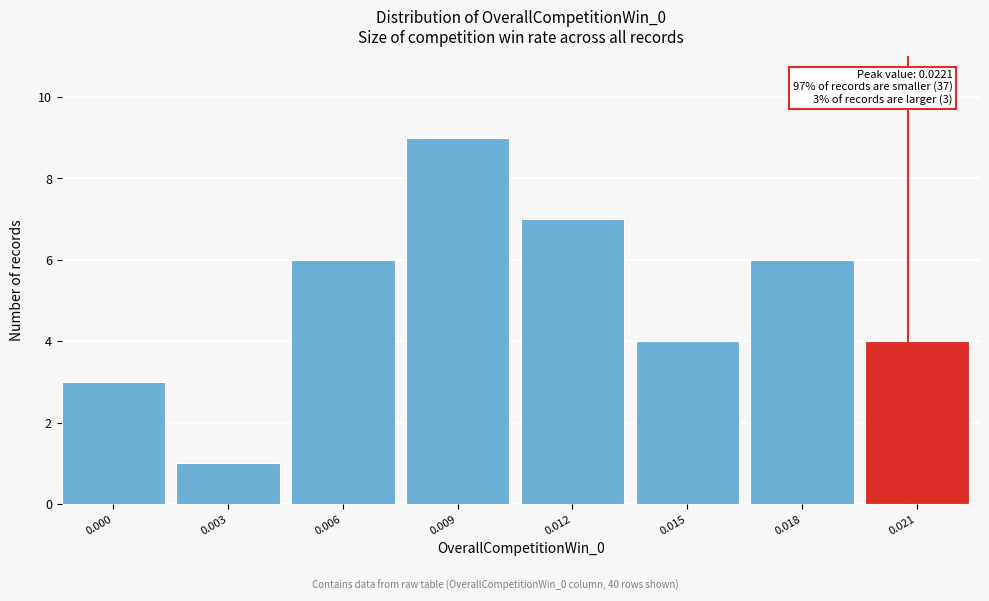

Reading right to left, extract all data points from this chart.

4	6	4	7	9	6	1	3